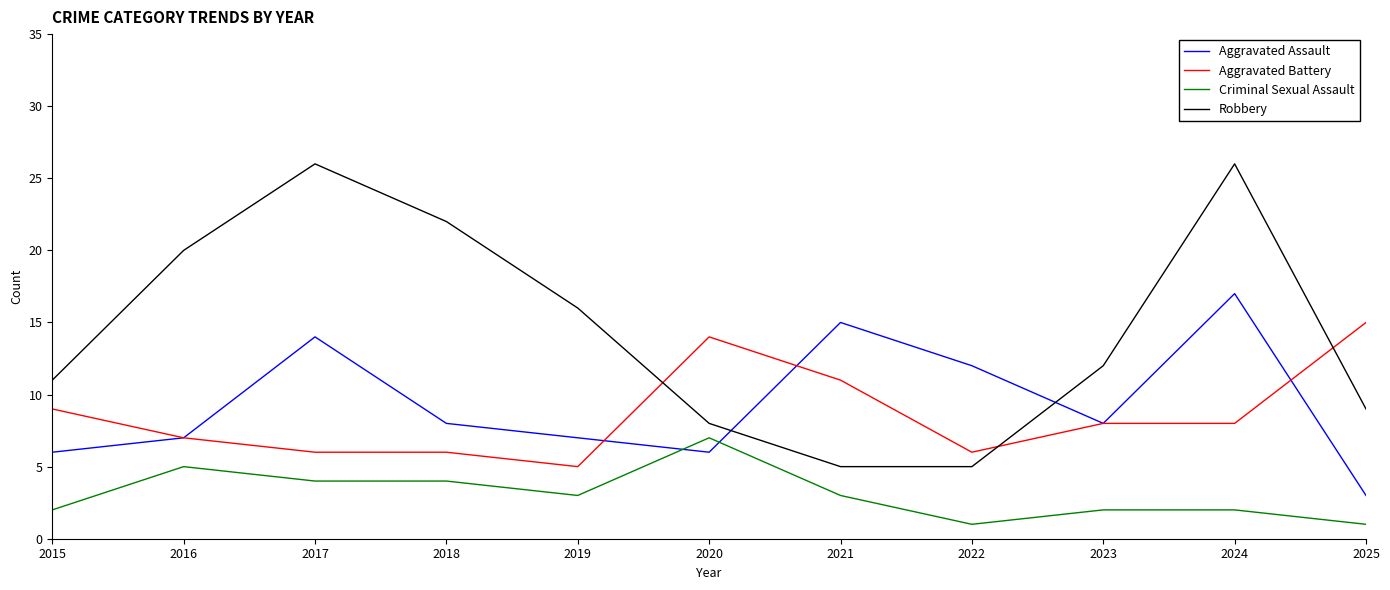

Is it true that Robbery equals 5 at 2022?

True